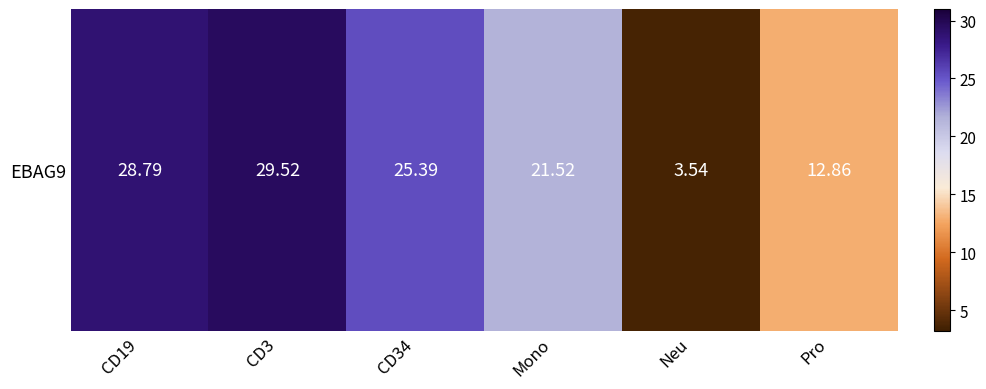

Rank the categories by value from highest to lowest.

CD3, CD19, CD34, Mono, Pro, Neu